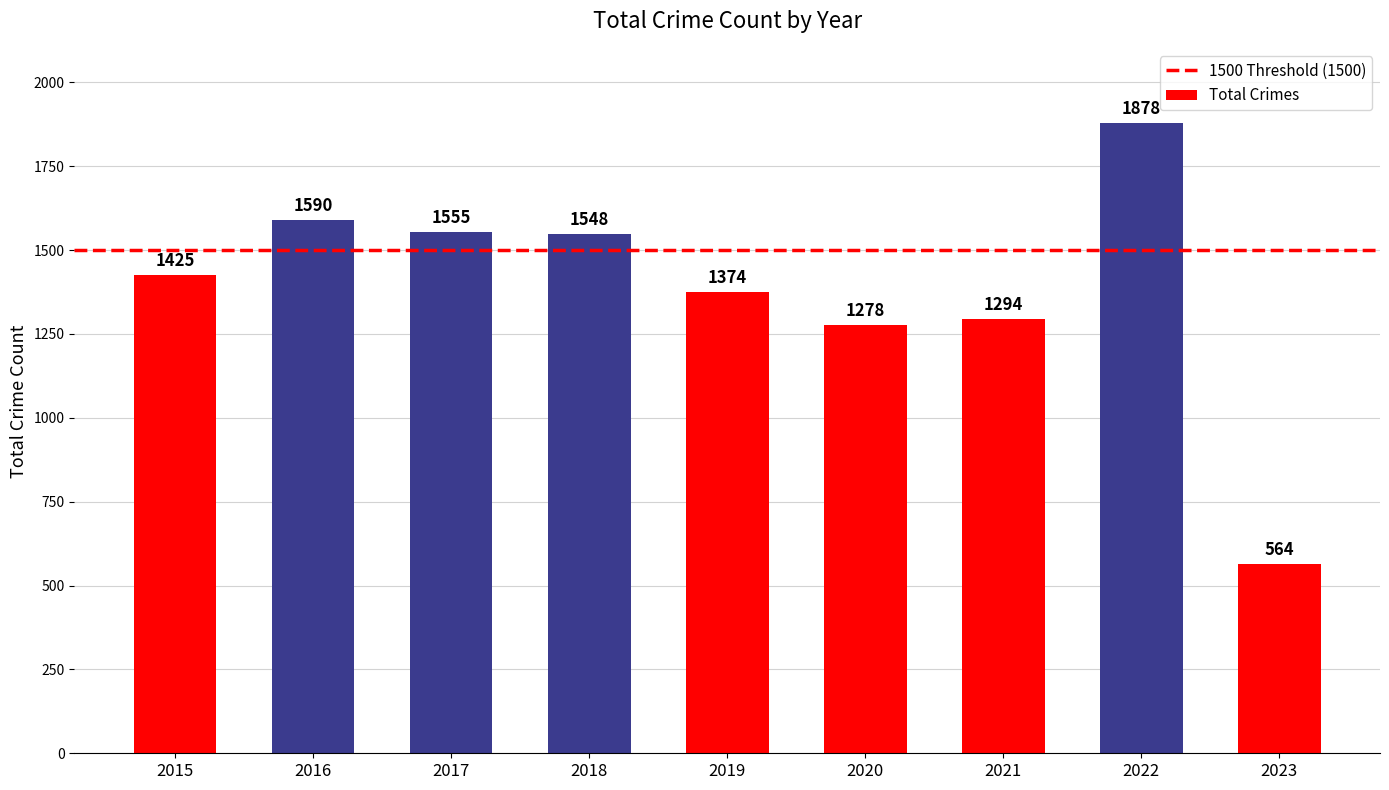

Reading left to right, list all the values displayed in this chart.

1425	1590	1555	1548	1374	1278	1294	1878	564